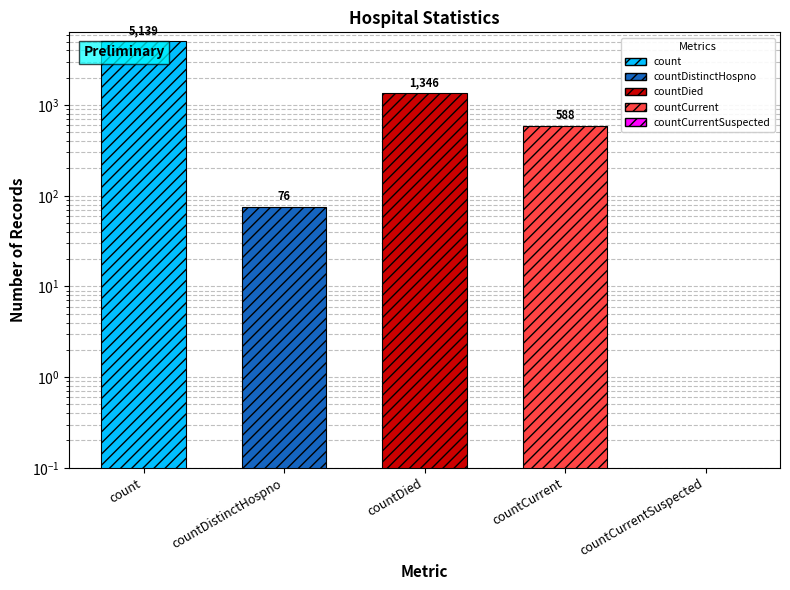

Approximately how many times larger is the value at count compared to countDied?

3.8